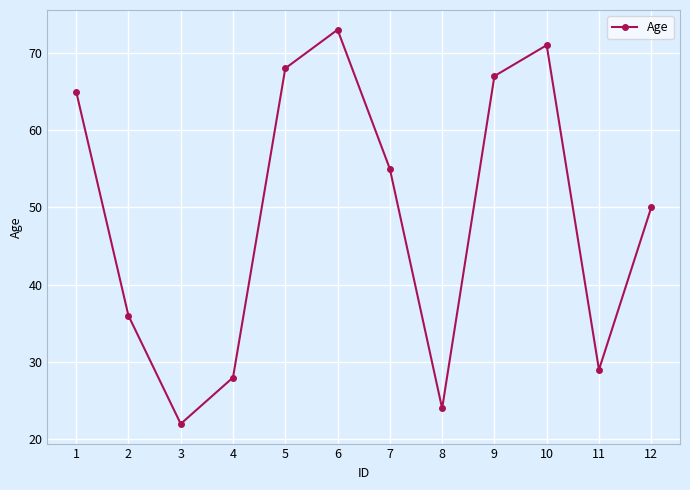

How many series are shown in this chart?

1